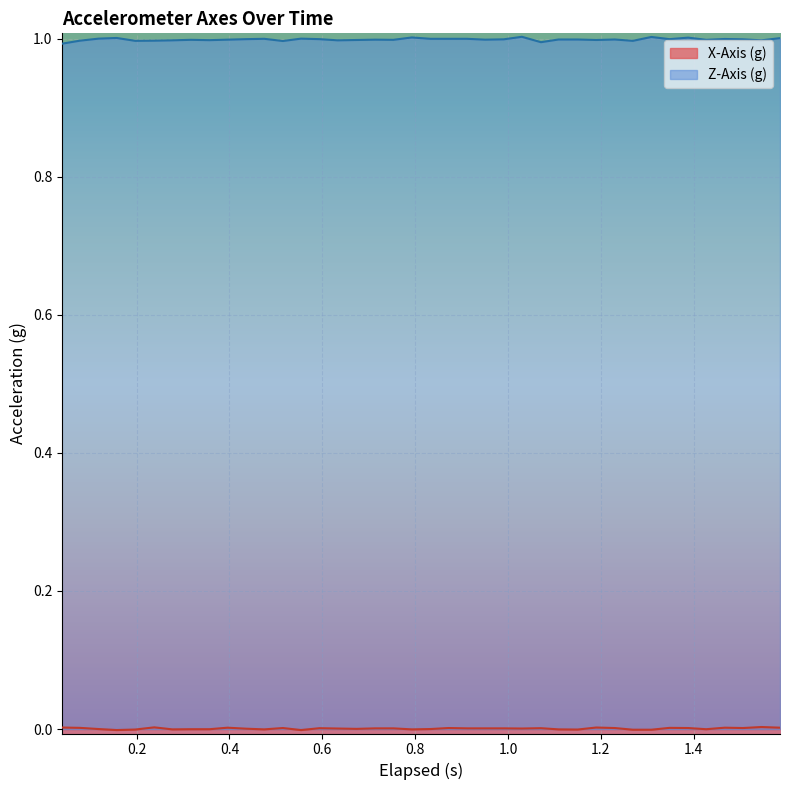

What is the lowest value of the Z-Axis (g) series?

1.0